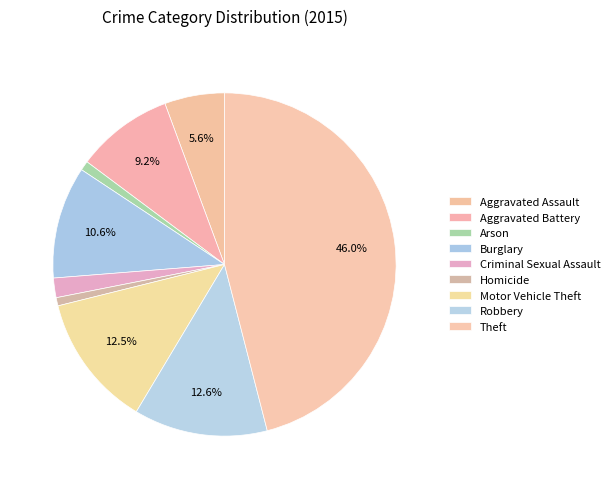

Is there a majority slice in this chart?

No